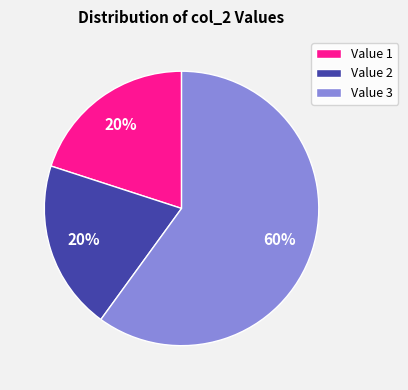

What is the ratio of the value at Value 2 to the value at Value 3?

0.3